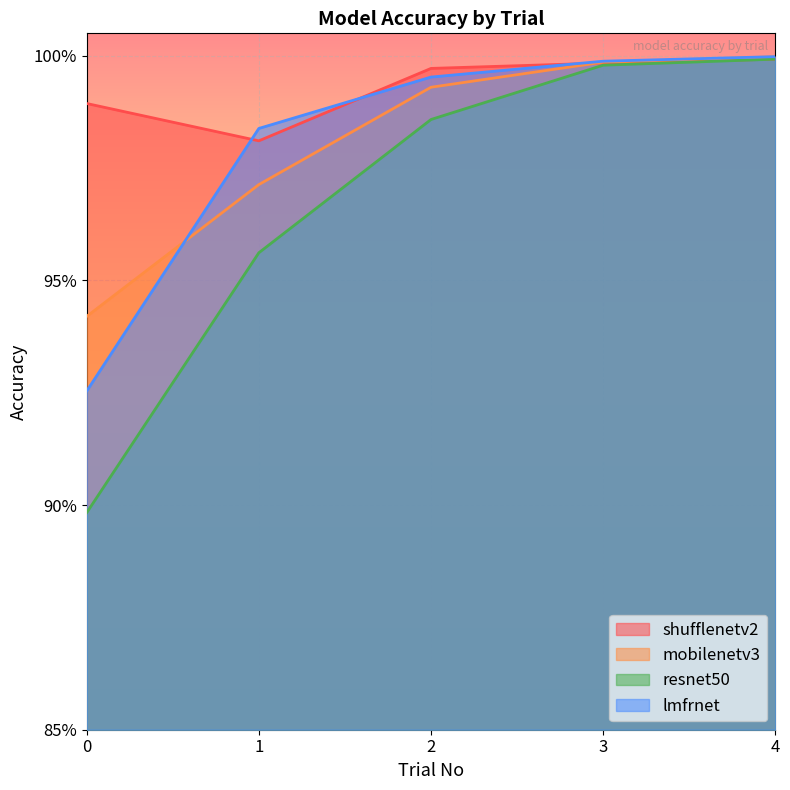

Read the mobilenetv3 value at 0.

0.9